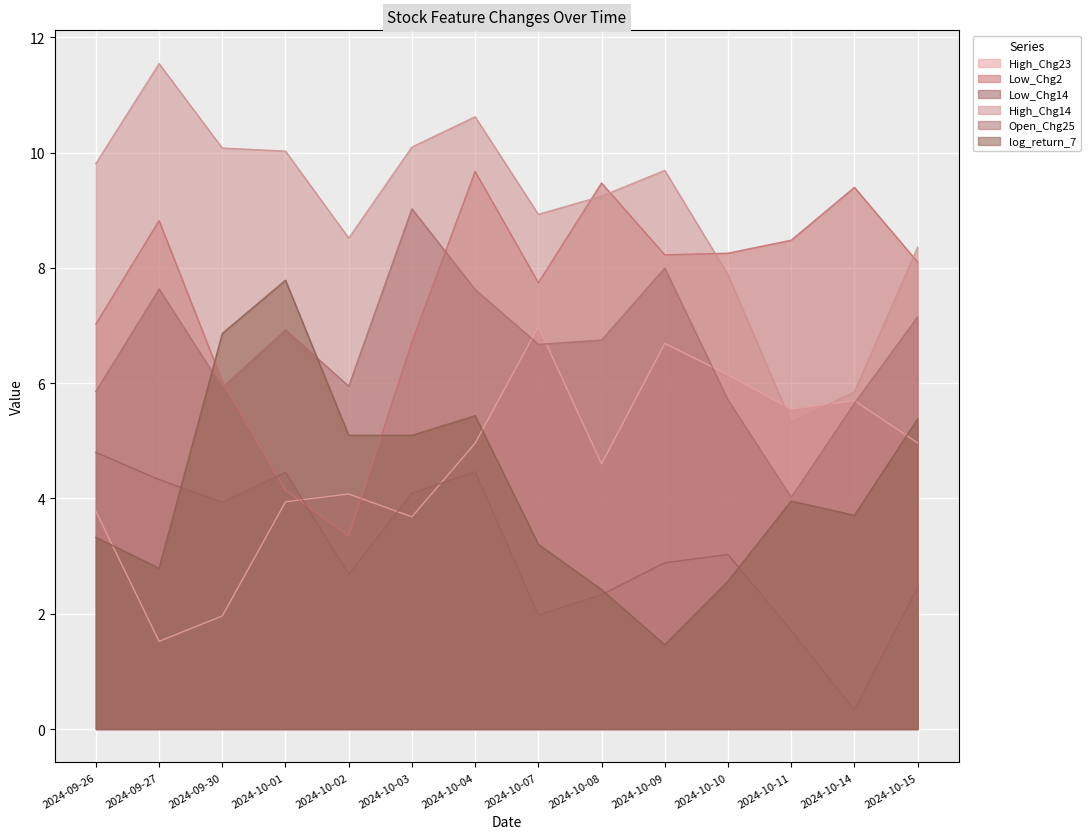

Which series has the largest total across all categories?

High_Chg14